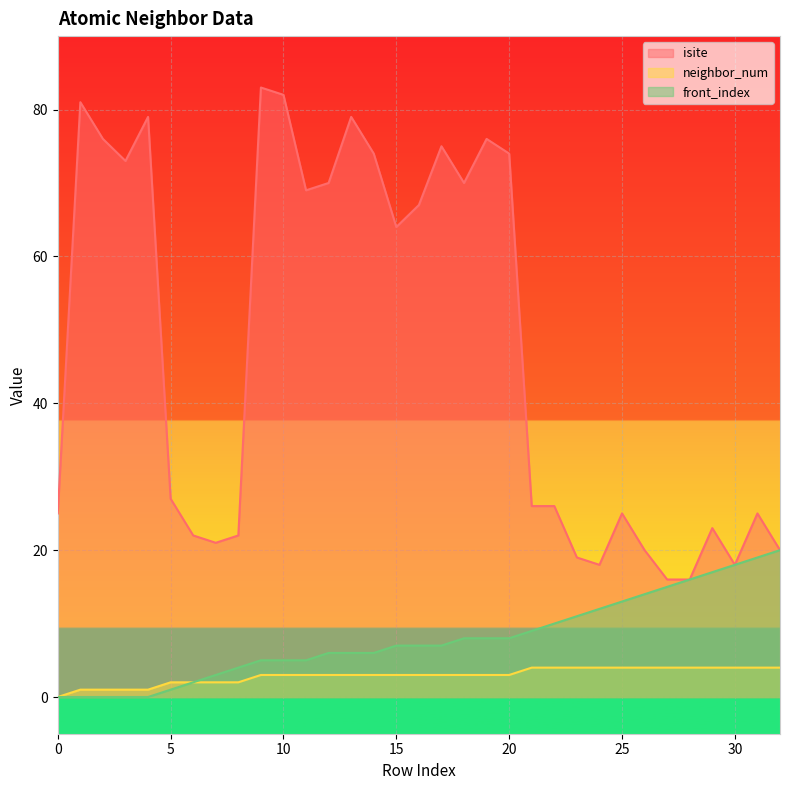

Reading left to right, transcribe all the data shown in this chart.

isite: 0=25	1=81	2=76	3=73	4=79	5=27	6=22	7=21	8=22	9=83	10=82	11=69	12=70	13=79	14=74	15=64	16=67	17=75	18=70	19=76	20=74	21=26	22=26	23=19	24=18	25=25	26=20	27=16	28=16	29=23	30=18	31=25	32=20
neighbor_num: 0=0	1=1	2=1	3=1	4=1	5=2	6=2	7=2	8=2	9=3	10=3	11=3	12=3	13=3	14=3	15=3	16=3	17=3	18=3	19=3	20=3	21=4	22=4	23=4	24=4	25=4	26=4	27=4	28=4	29=4	30=4	31=4	32=4
front_index: 0=0	1=0	2=0	3=0	4=0	5=1	6=2	7=3	8=4	9=5	10=5	11=5	12=6	13=6	14=6	15=7	16=7	17=7	18=8	19=8	20=8	21=9	22=10	23=11	24=12	25=13	26=14	27=15	28=16	29=17	30=18	31=19	32=20